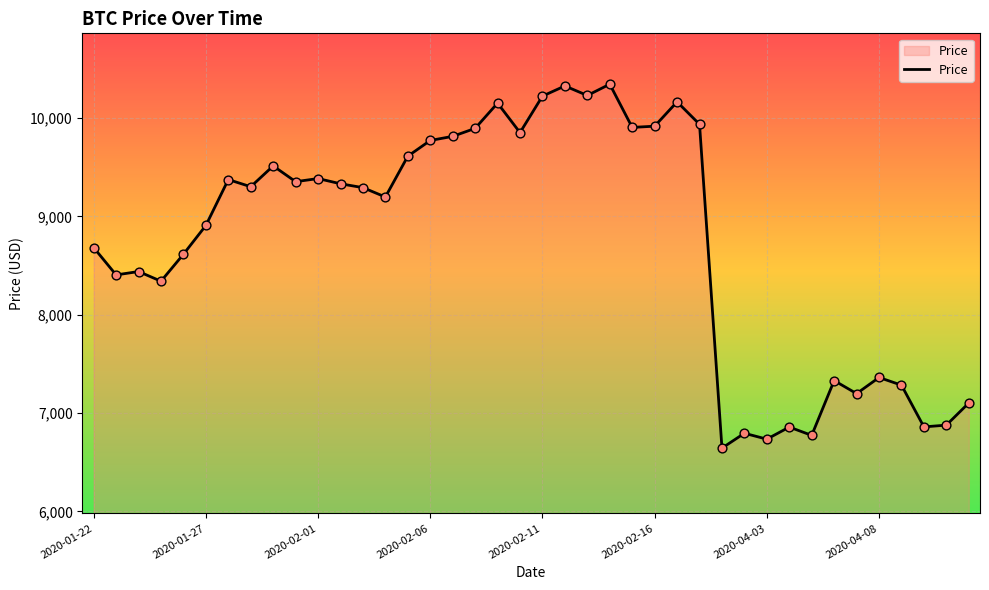

What is the maximum value shown in the chart?

10344.4